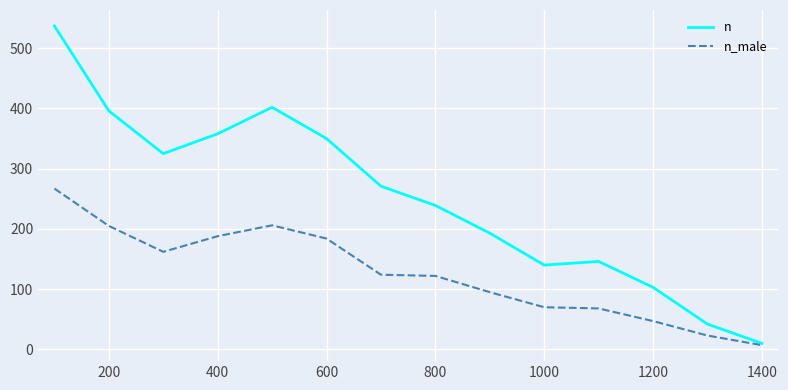

Rank the series by their average value, from highest to lowest.

n, n_male